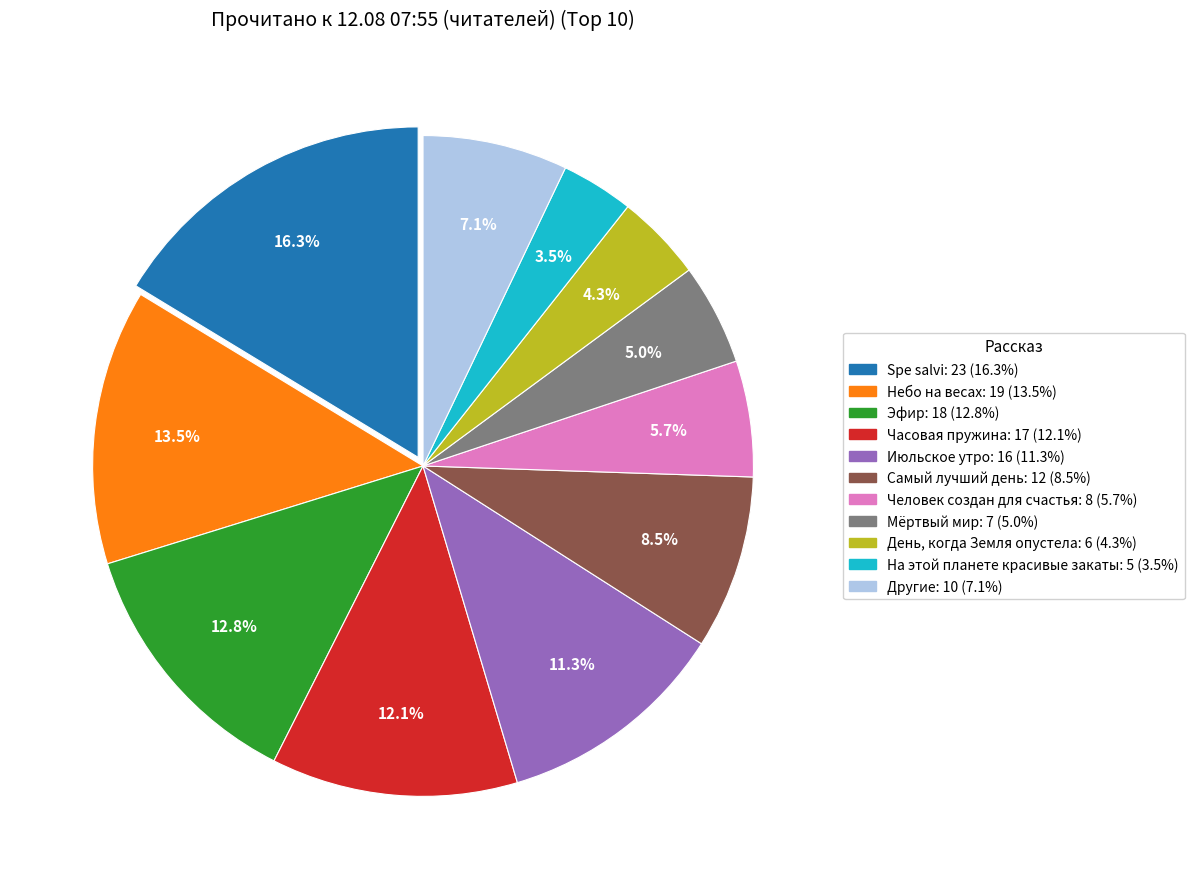

Is there a majority slice in this chart?

No